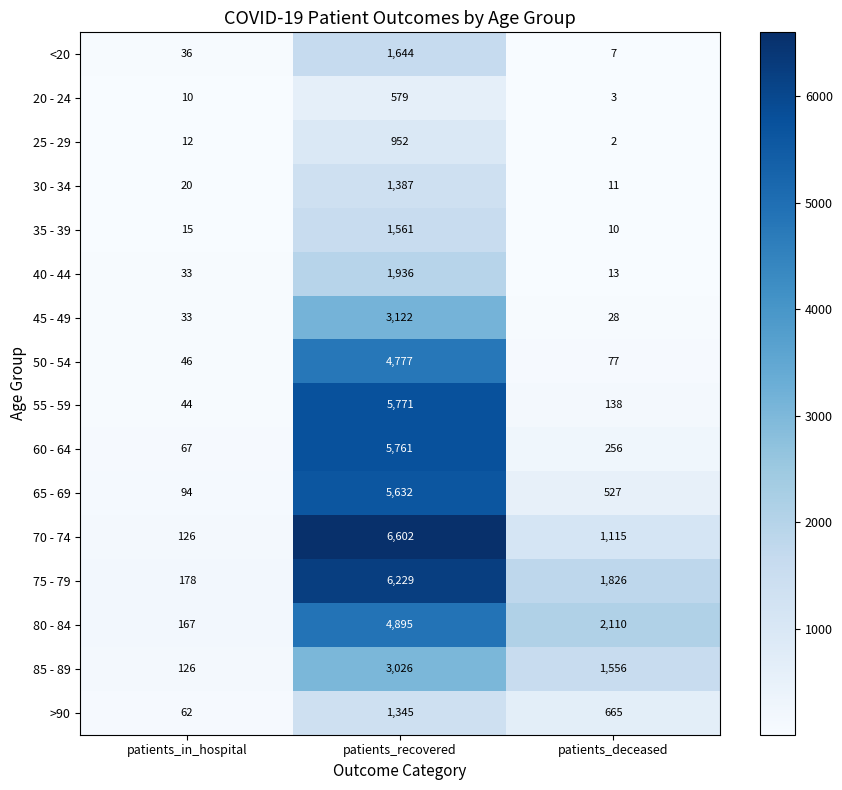

At which label does 55 - 59 first exceed 138?

patients_recovered